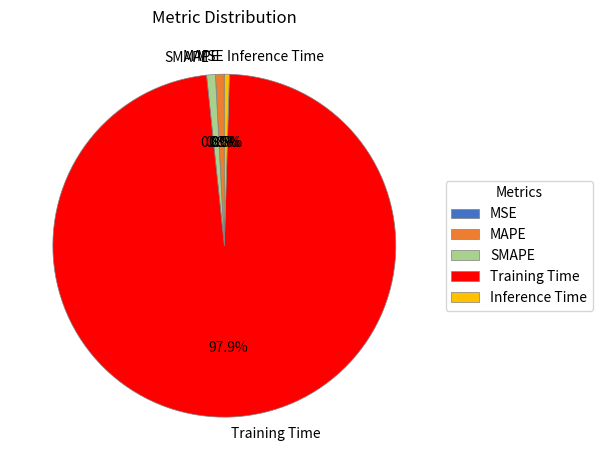

Do SMAPE and Inference Time together represent more than half of the pie?

No